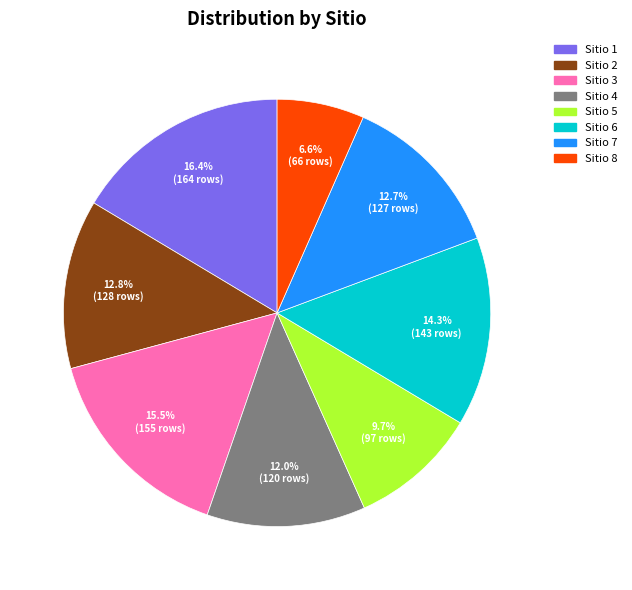

Is there a majority slice in this chart?

No